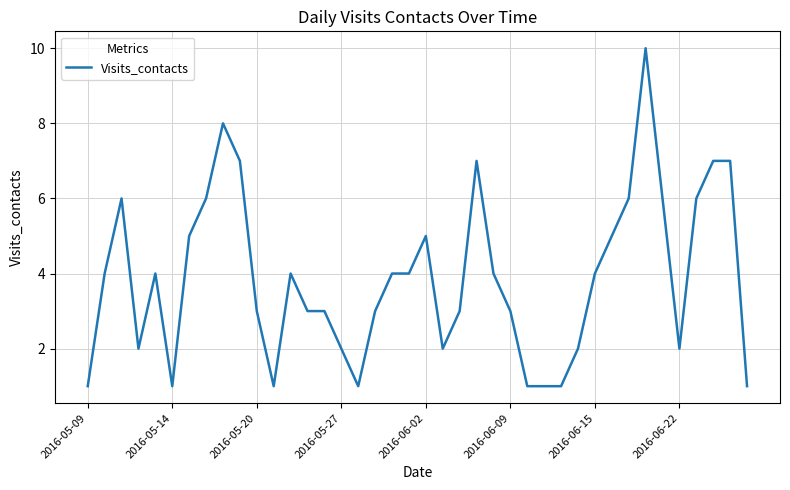

What is the maximum value shown in the chart?

10